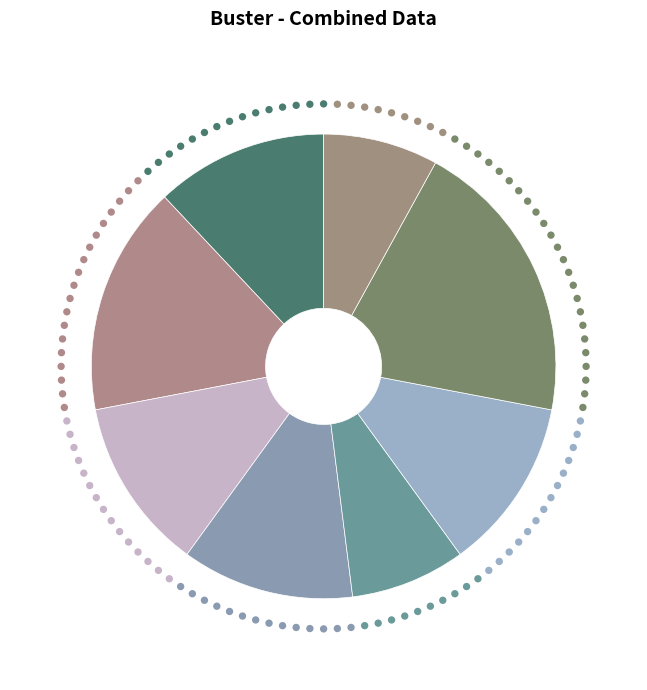

What is the smallest slice in the pie chart?

reid moon